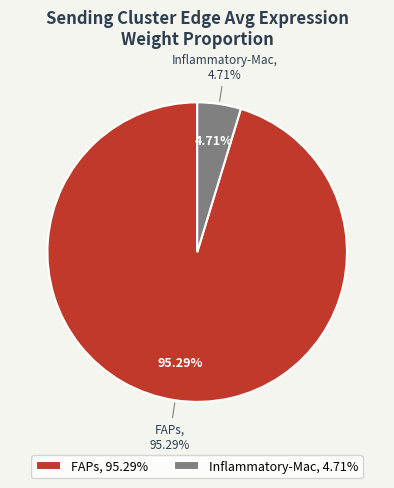

To the nearest percent, what is the combined percentage of Inflammatory-Mac and FAPs?

100%